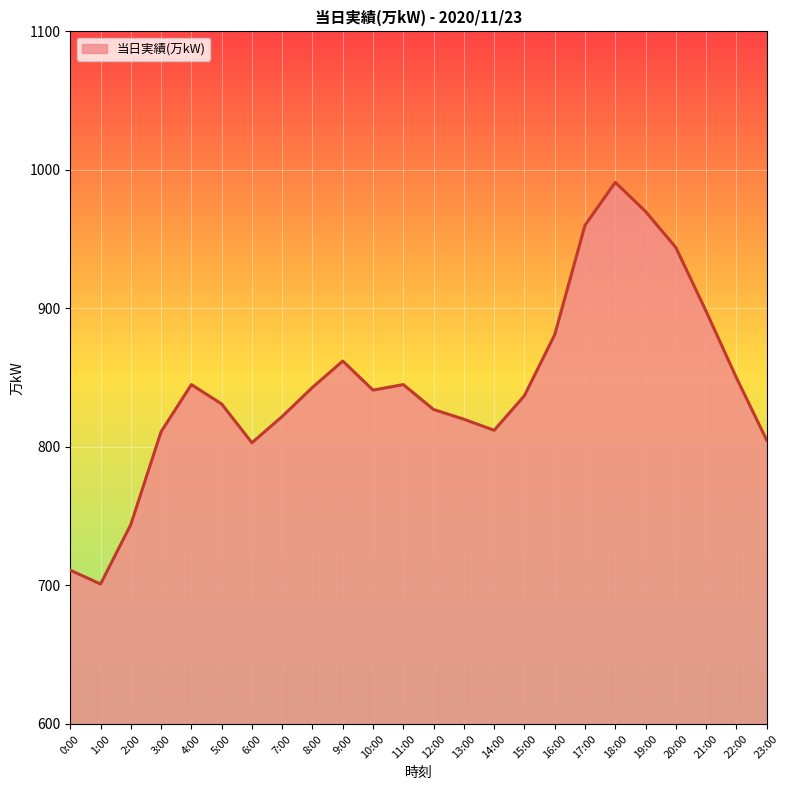

What is the sum of all values?

20254